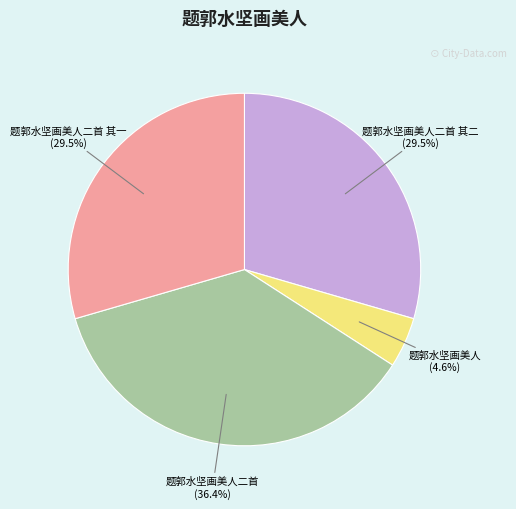

To the nearest percent, what is the difference between the largest and smallest slice percentages?

32%